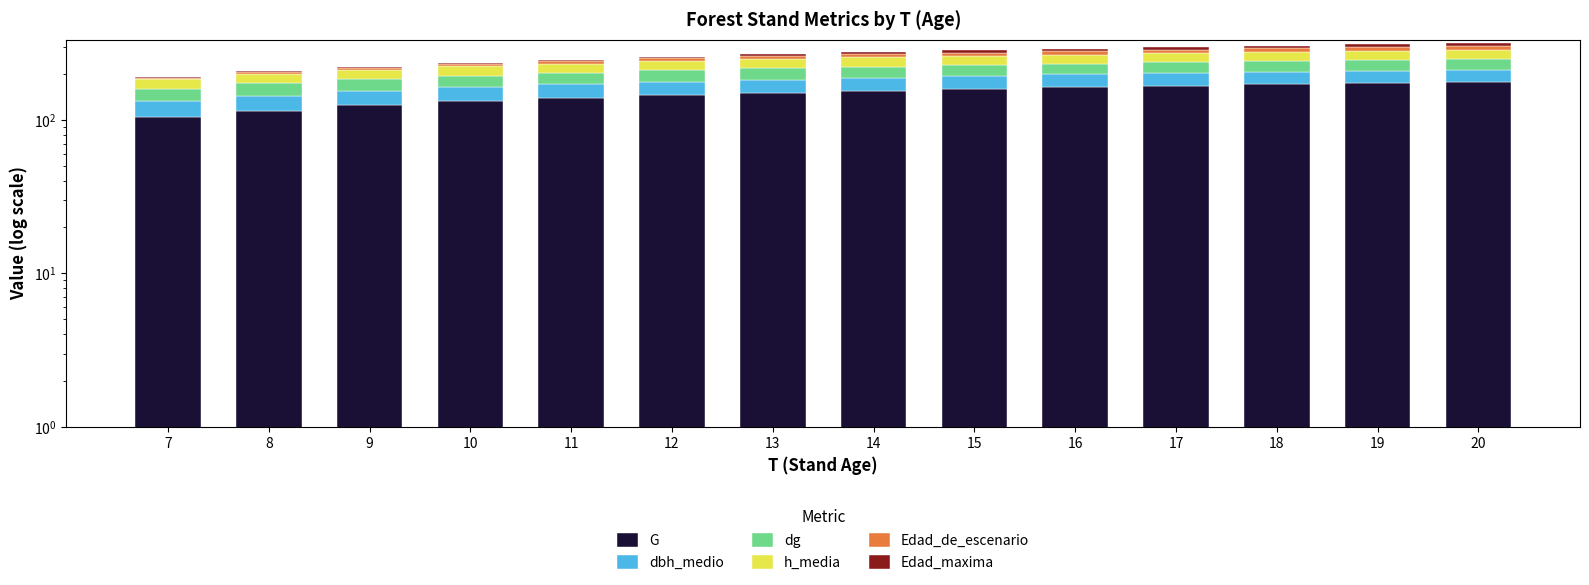

What is the spread (max minus min) of values at 7?

103.4